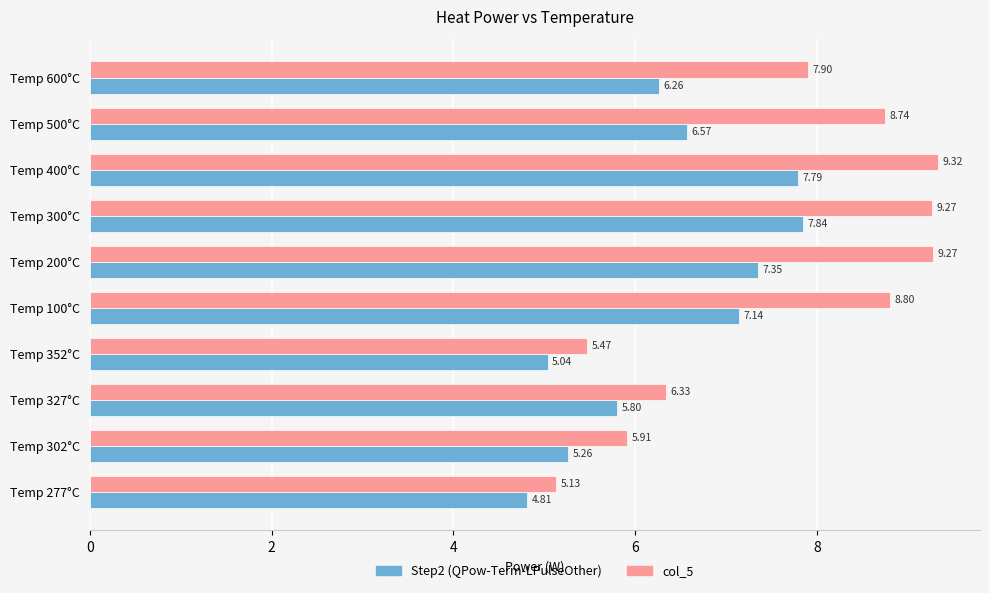

Which series changed the most between Temp 352°C and Temp 100°C?

col_5